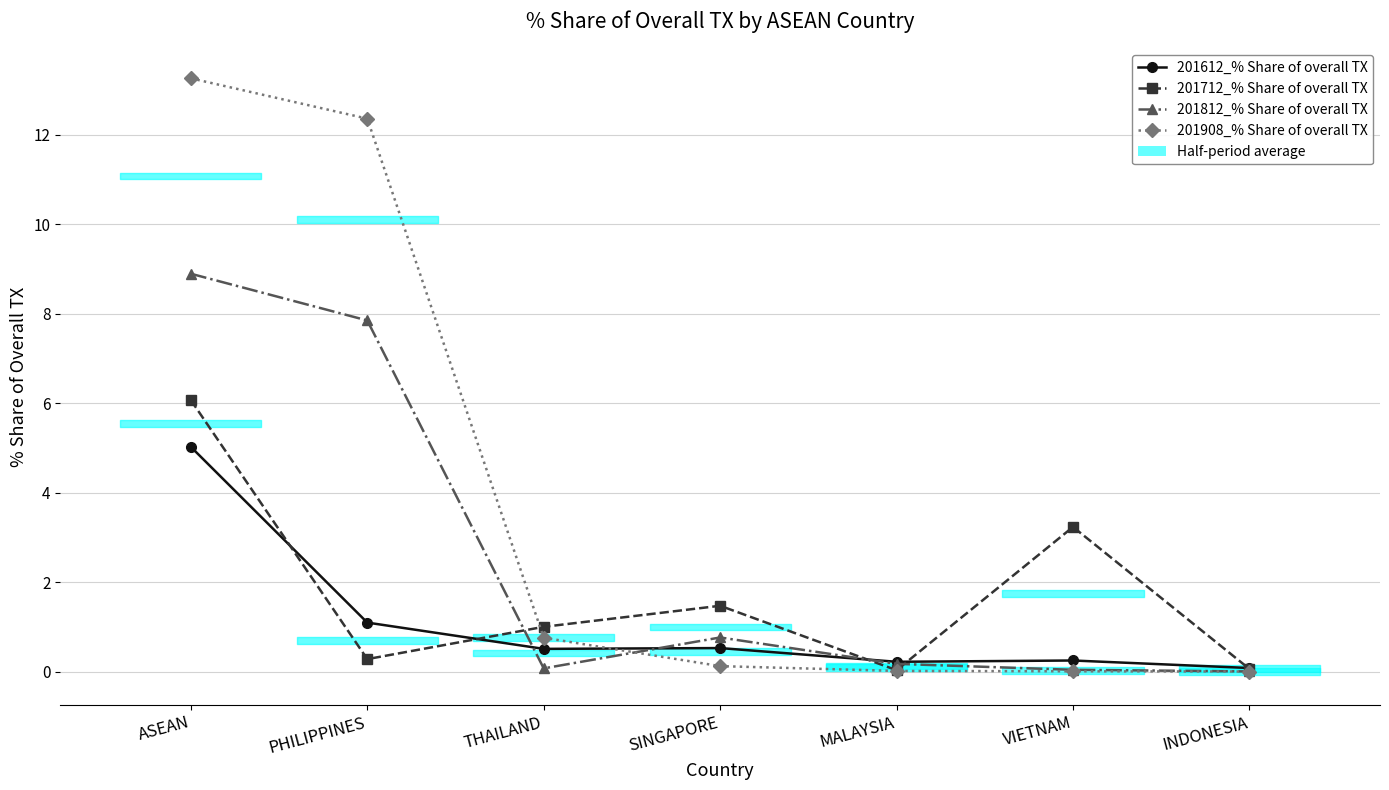

How many values in the 201712_% Share of overall TX series are below 1?

3